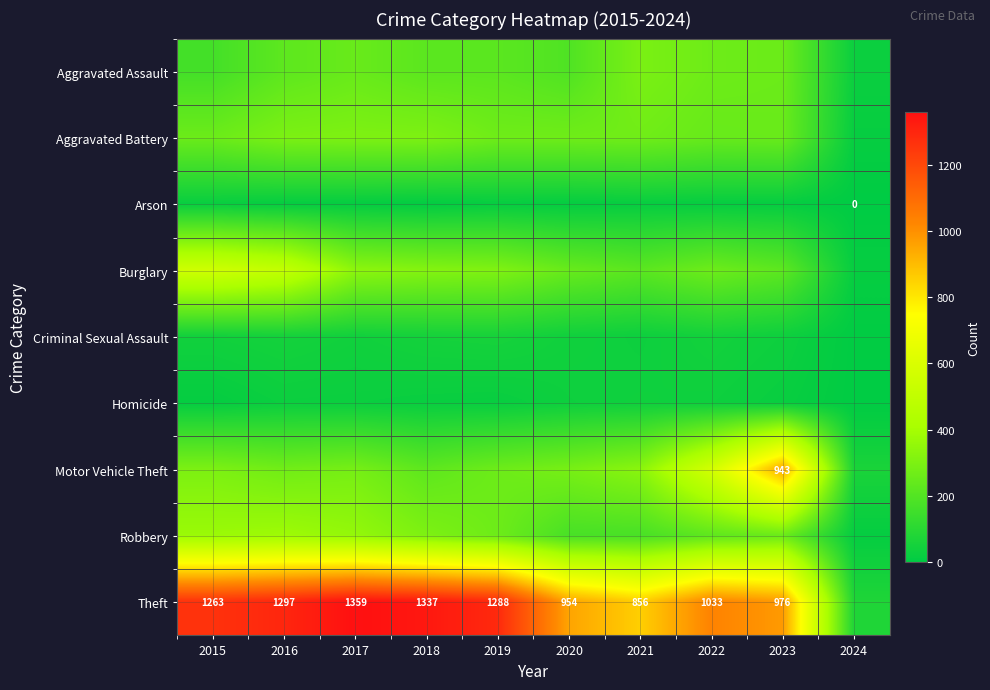

True or false: Theft has a value of 1848 at 2018.

False